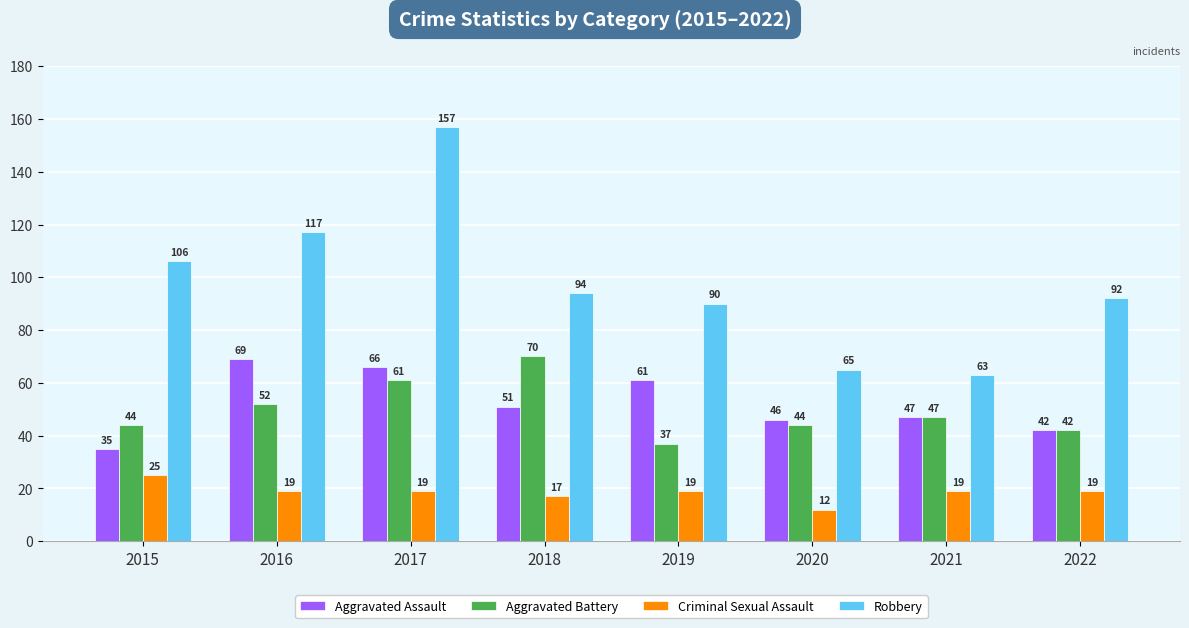

Does the chart contain any negative values?

No